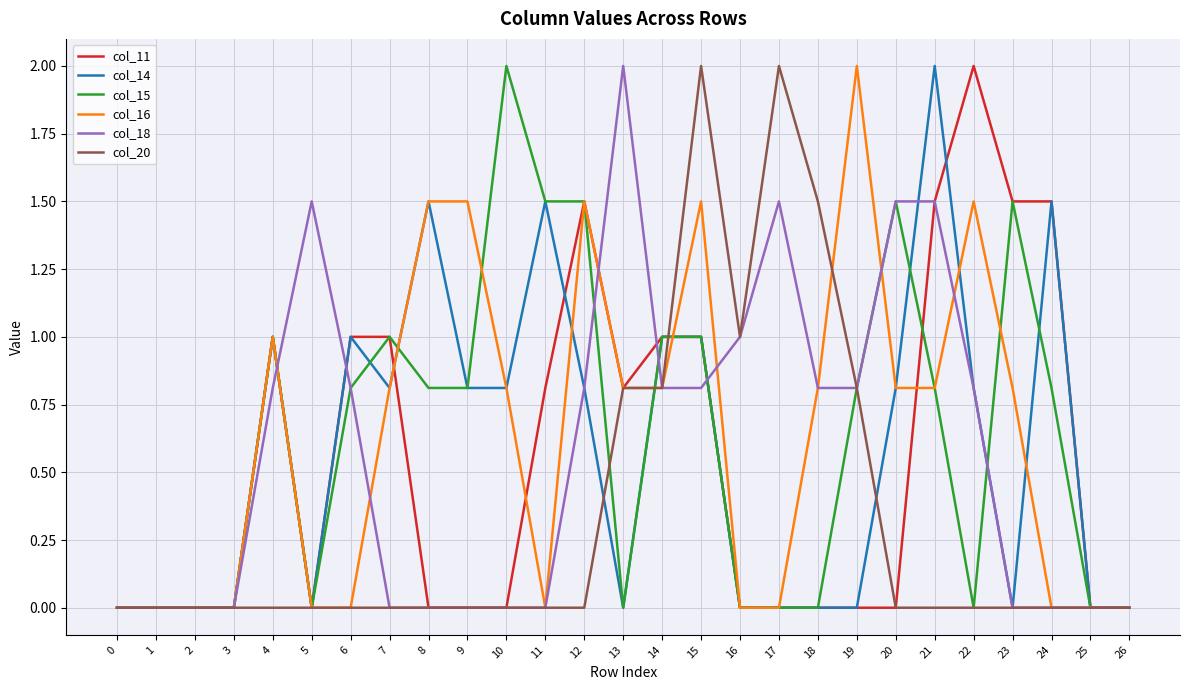

The col_20 series shows 1.0 at 16. True or false?

True